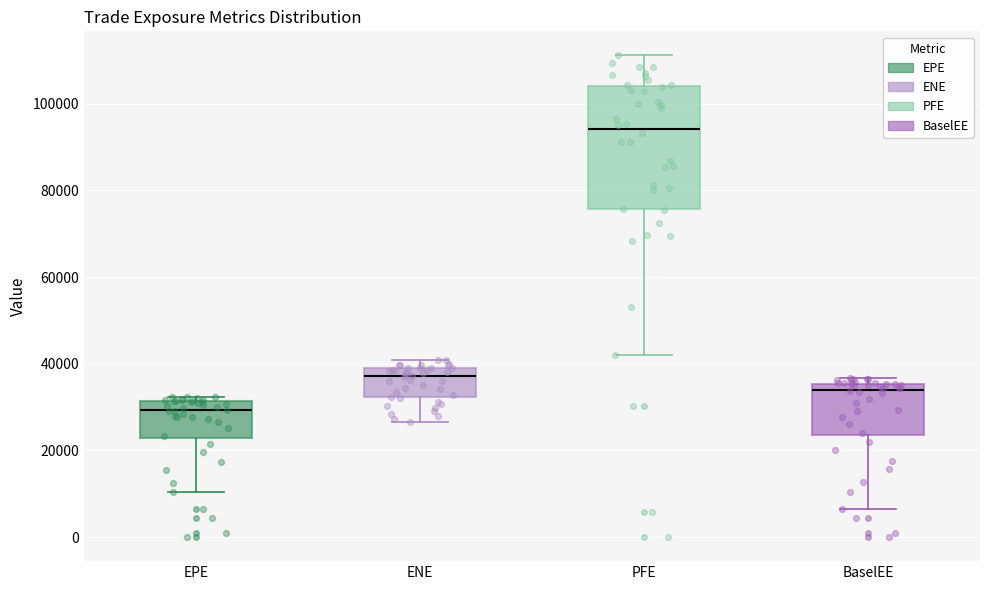

Comparing the boxes themselves (not the whiskers), which one is the tallest?

PFE